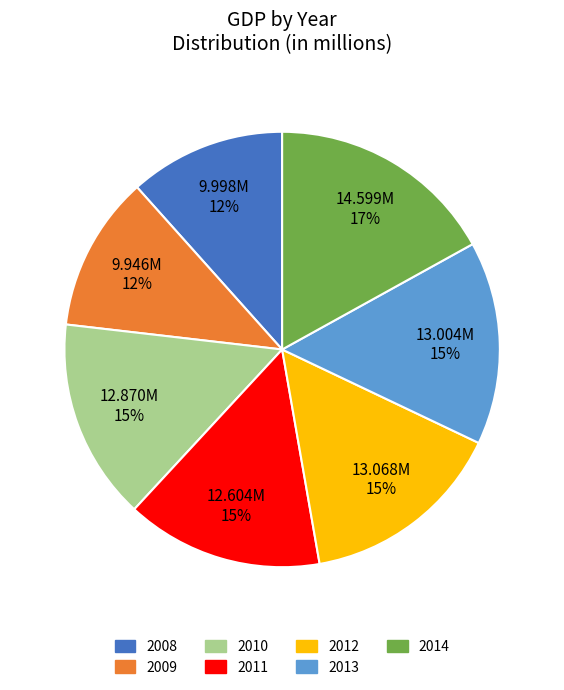

Is it true that 2009 is 3% of the pie?

False